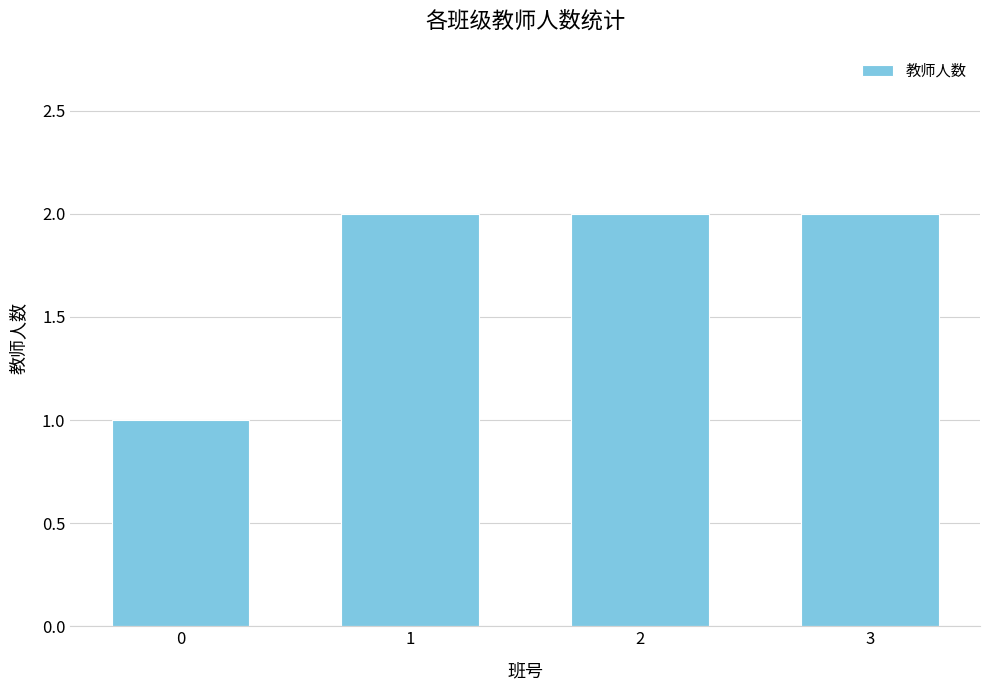

How many bars are there in total?

4